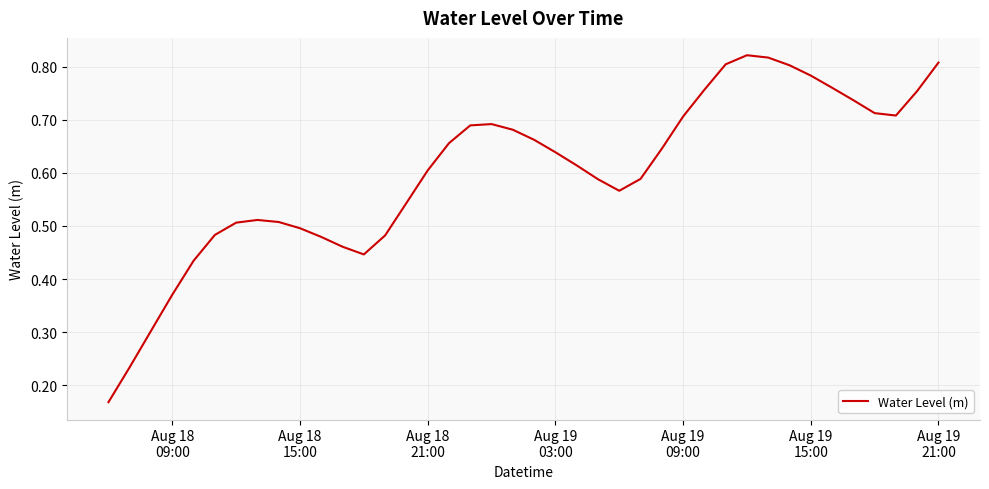

What is the sum of all values?

24.0